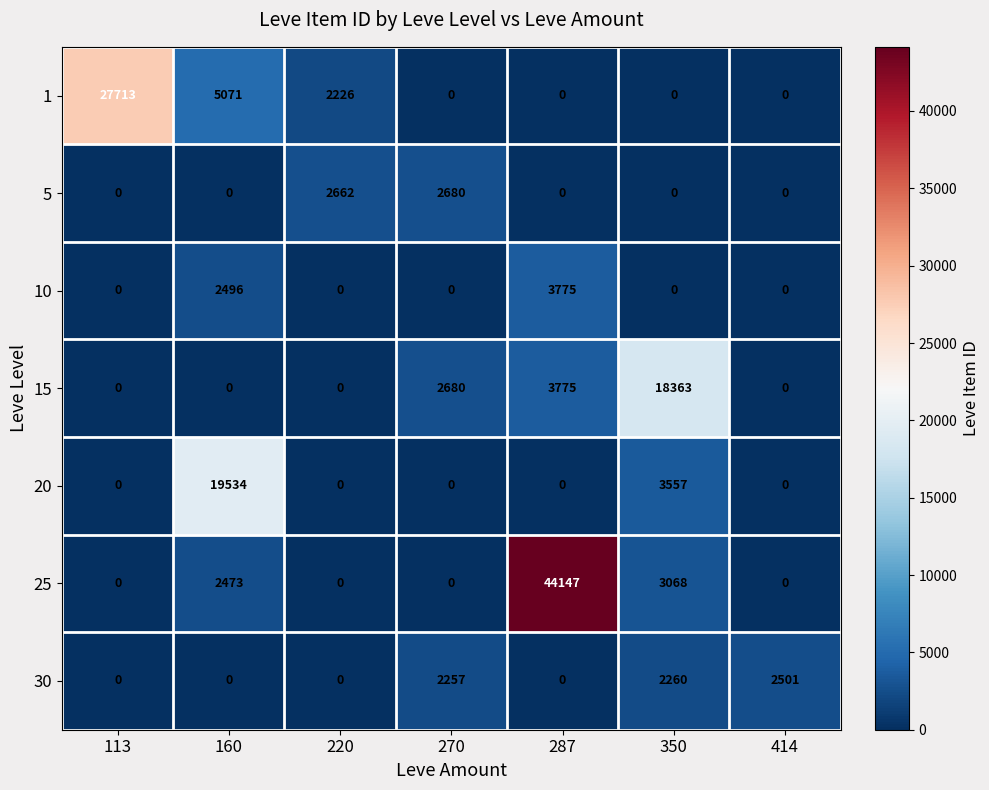

Rank the series by their maximum value, from lowest to highest.

30, 5, 10, 15, 20, 1, 25